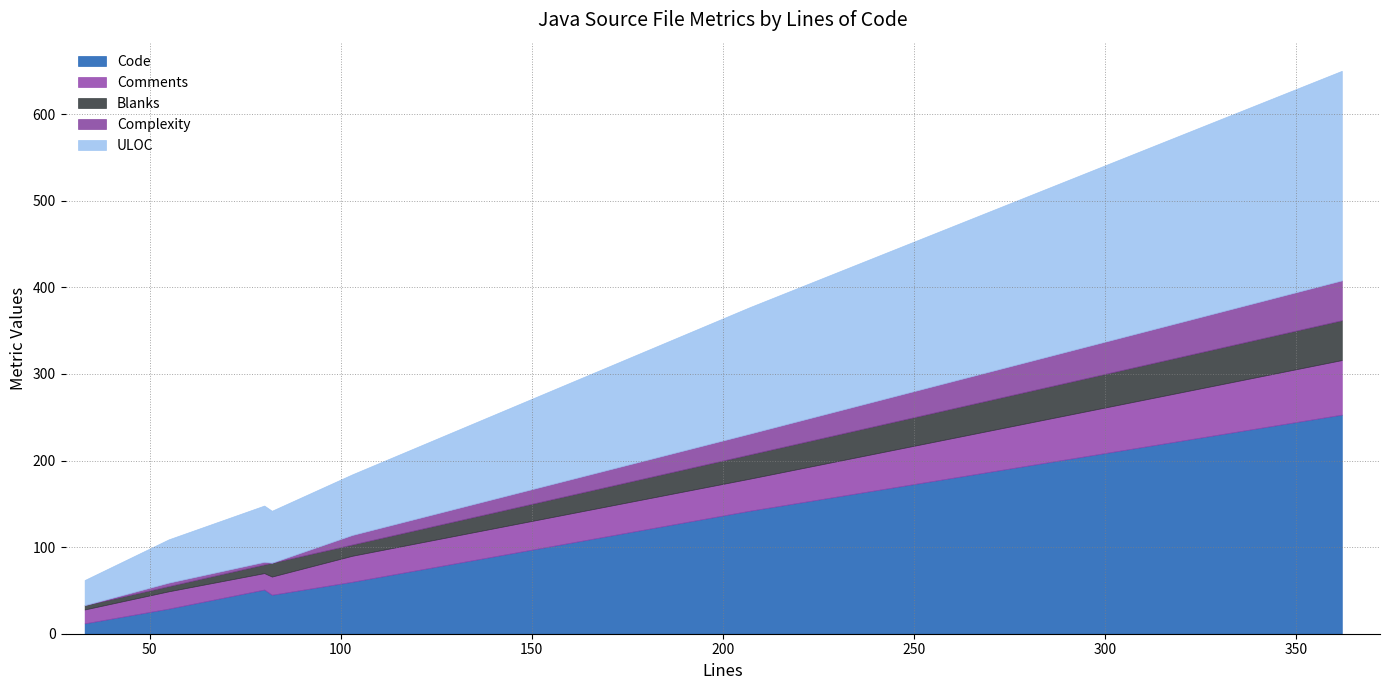

What is the highest value of the Code series?

253